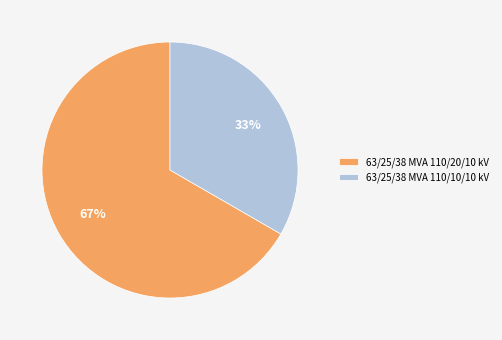

Is the sum of 63/25/38 MVA 110/10/10 kV and 63/25/38 MVA 110/20/10 kV greater than half?

Yes